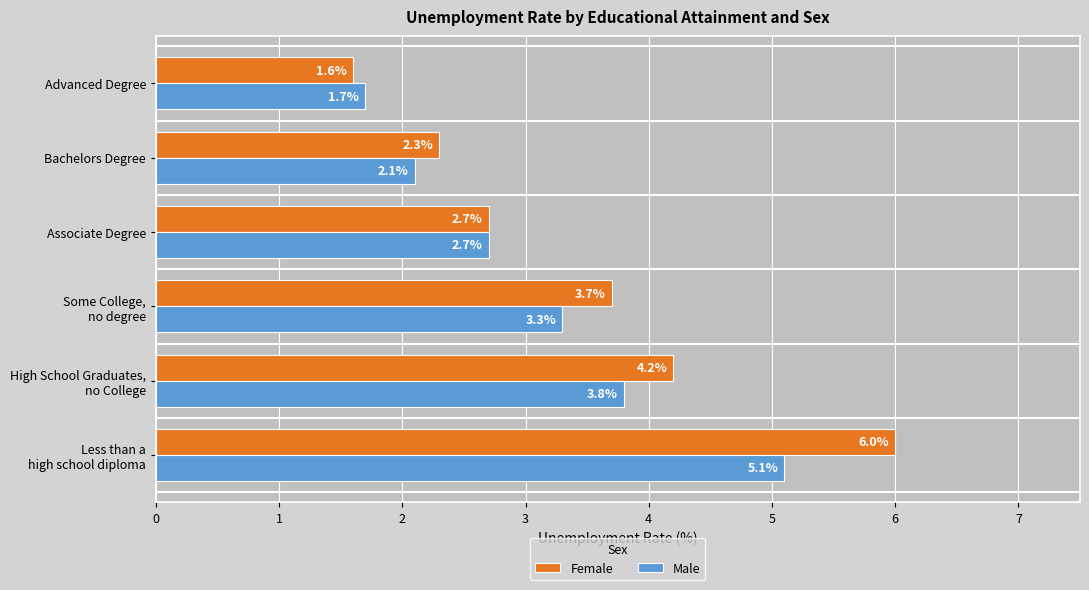

Which series has the widest spread of values?

Female